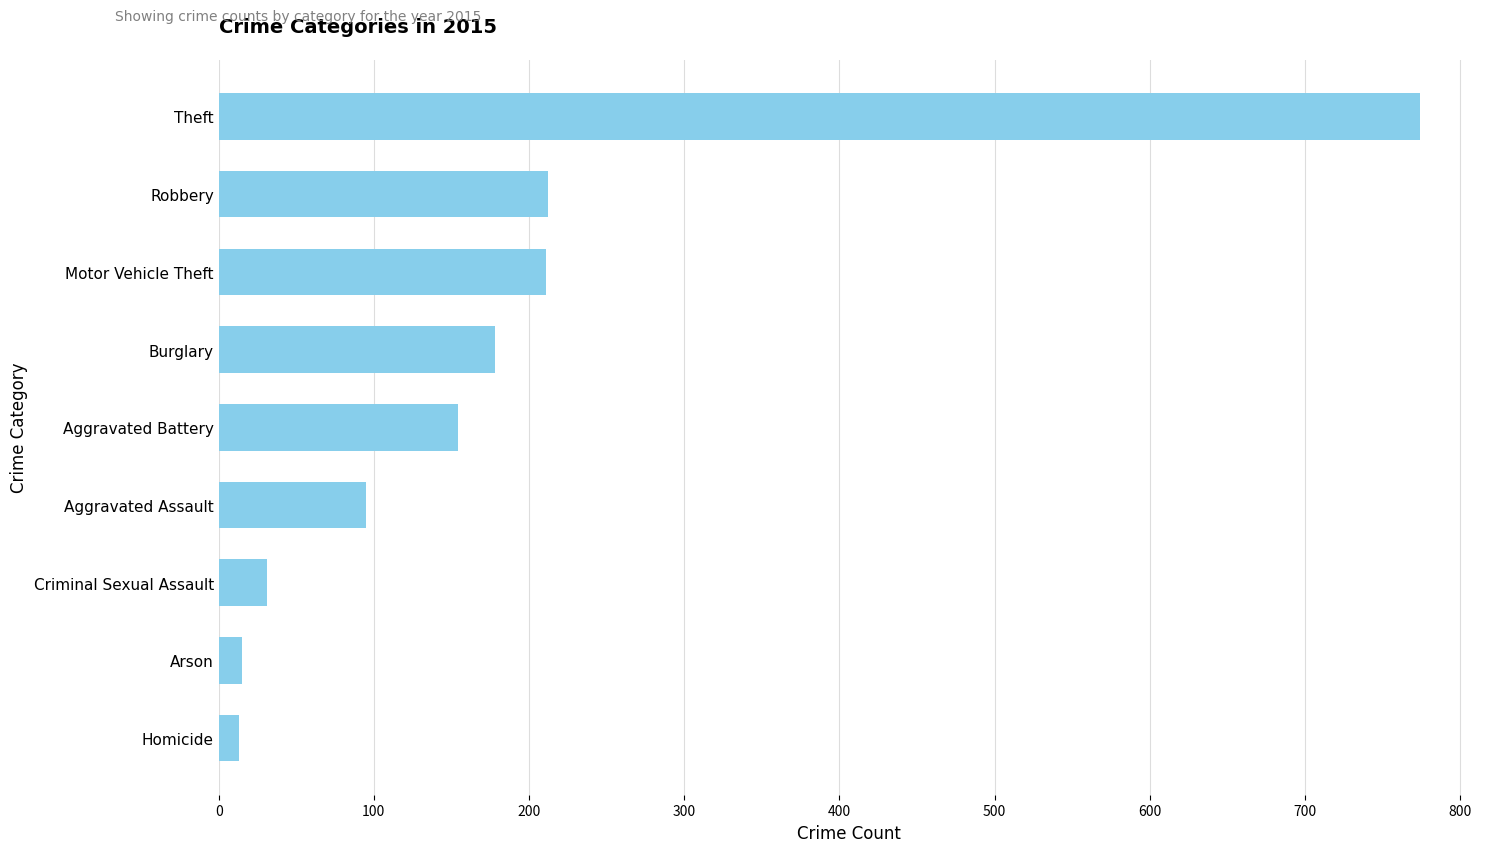

Which label corresponds to the largest value in the chart?

Theft